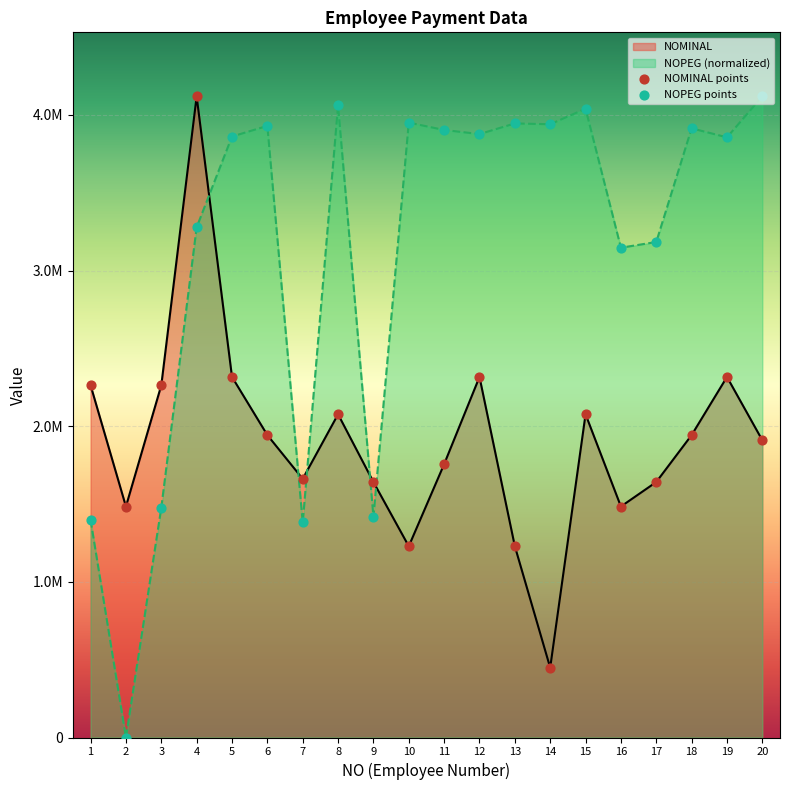

At how many categories does at least one series exceed 562257?

20